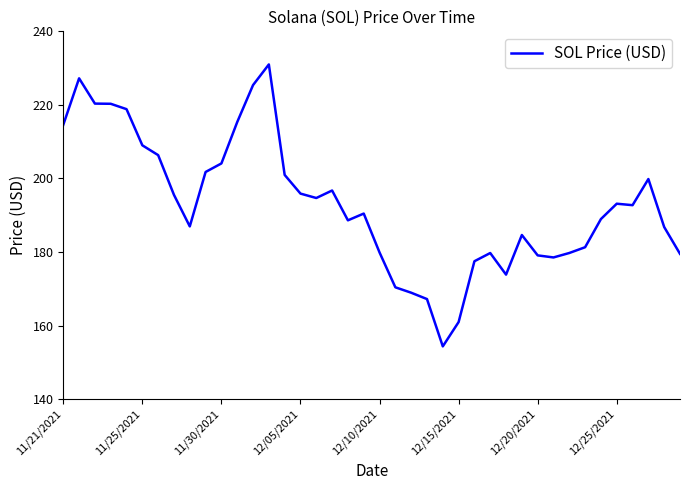

What is the difference between the maximum and minimum values?

76.7